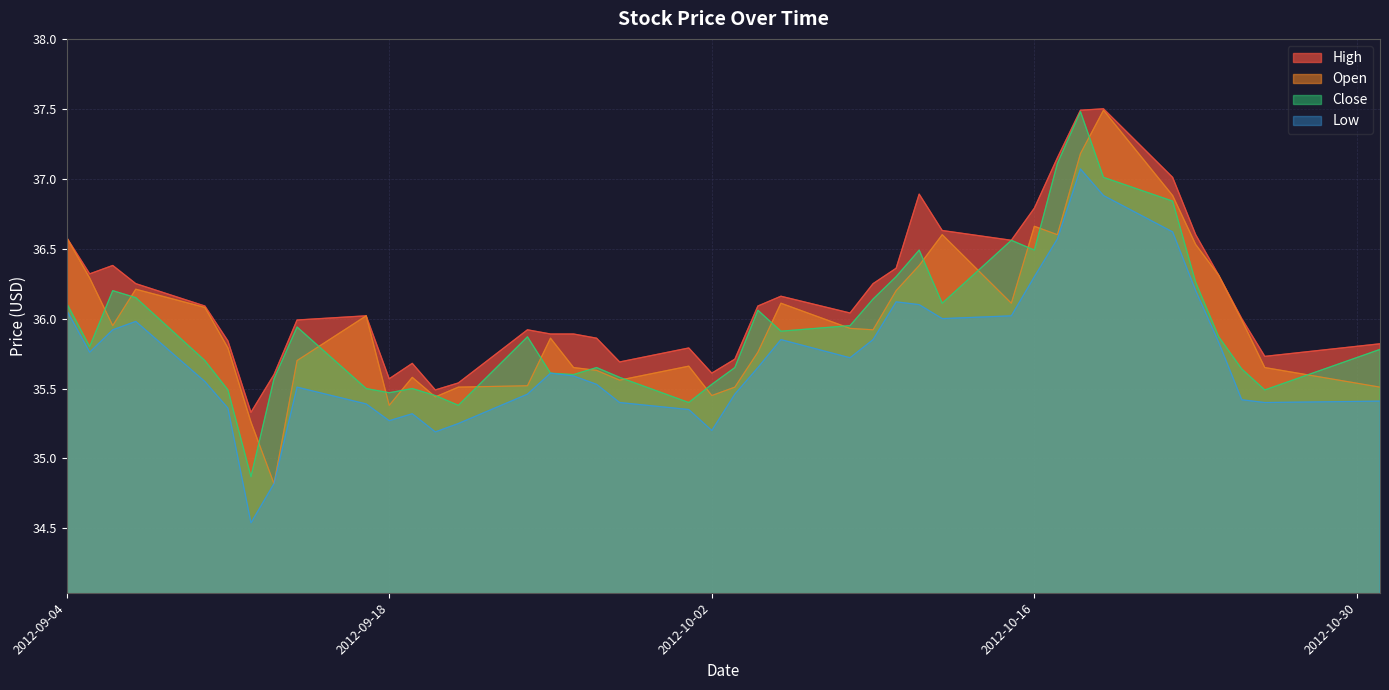

True or false: High and Low cross at least once.

False